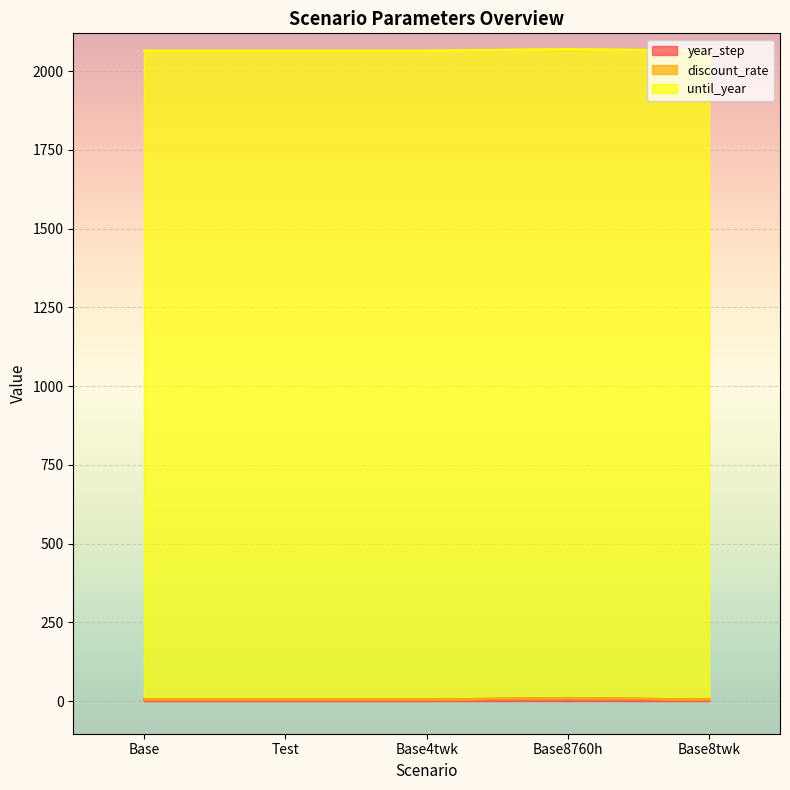

True or false: until_year has more than 0 interior local peaks.

False